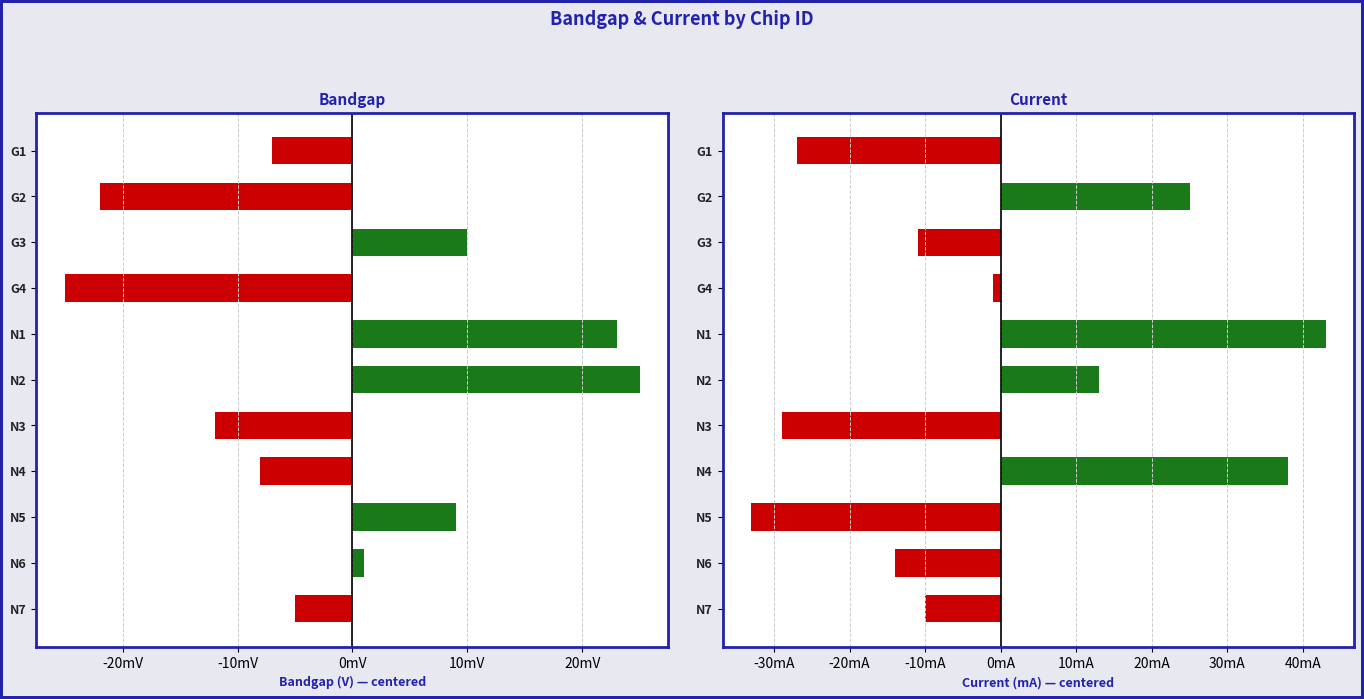

Rank the series by their average value, from lowest to highest.

Bandgap, Current